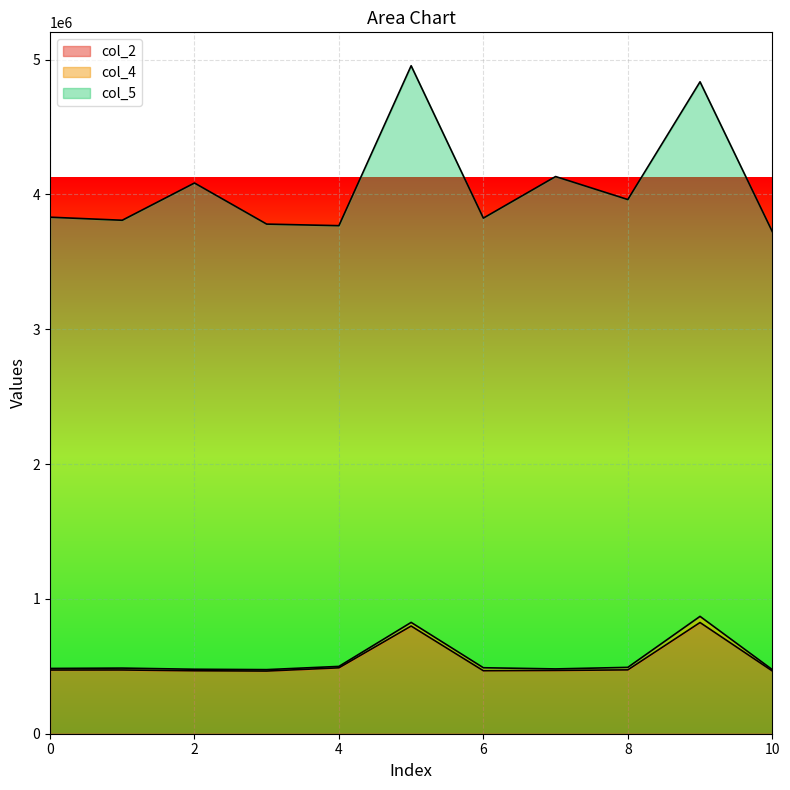

Which label corresponds to the largest value in the chart?

5